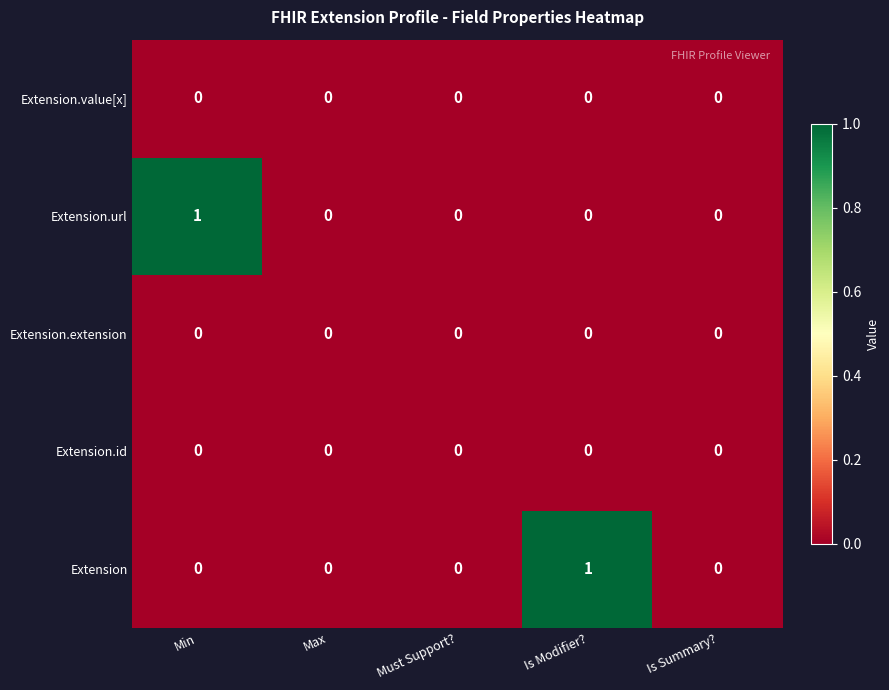

Between Must Support? and Is Modifier?, which series saw the biggest shift?

Extension